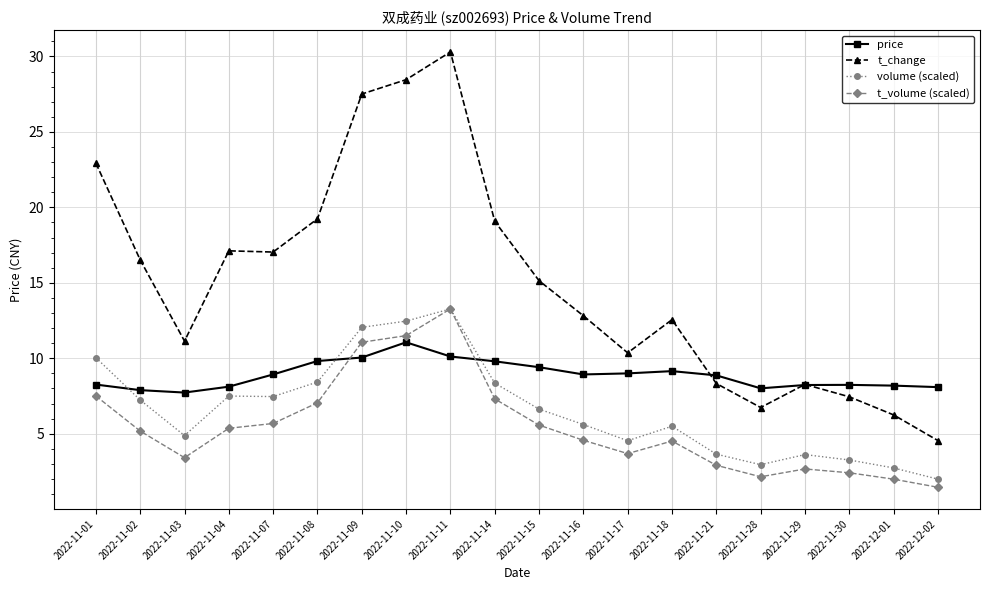

At which label does price first exceed 8?

2022-11-01